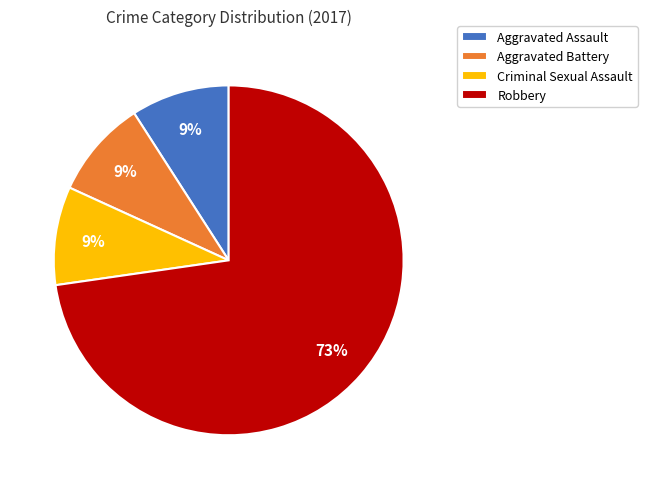

To the nearest percent, what is the difference between the largest and smallest slice percentages?

64%